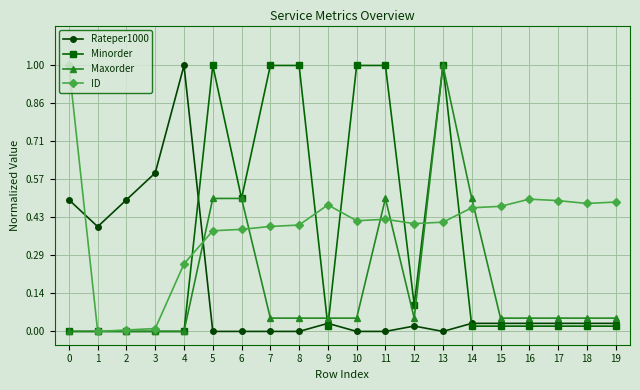

Where do Rateper1000 and Minorder first cross each other?

4 and 5